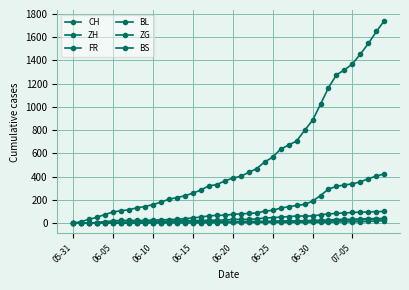

What is the difference between the maximum and second lowest values in the CH series?

1730